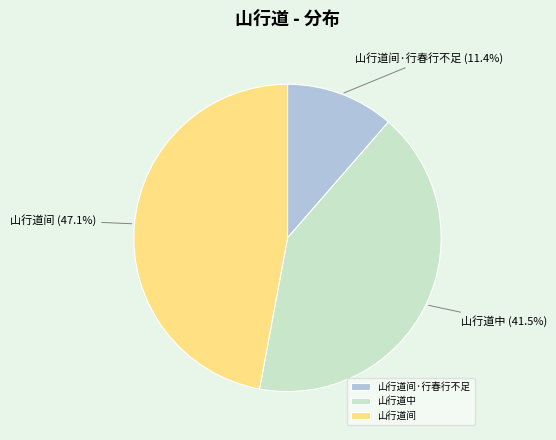

Combined, do 山行道中 and 山行道间·行春行不足 account for over 50%?

Yes